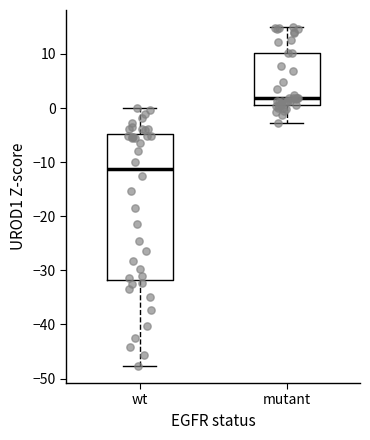

Reading left to right, read every box against the y-axis: the position of its median line, the range the box covers, and the ends of its whiskers. The values are not printed on the chart, so give them approximately, as read against the axis.

wt: median -11, box -32 to -5, whiskers -48 to 0
mutant: median 2, box 1 to 10, whiskers -3 to 15